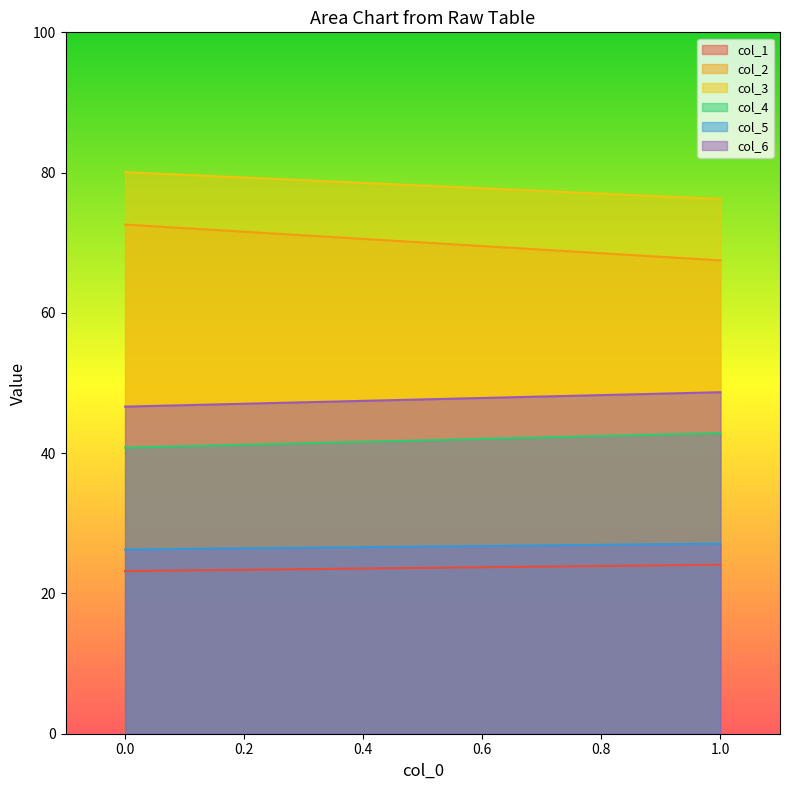

What is the minimum value shown in the chart?

23.2